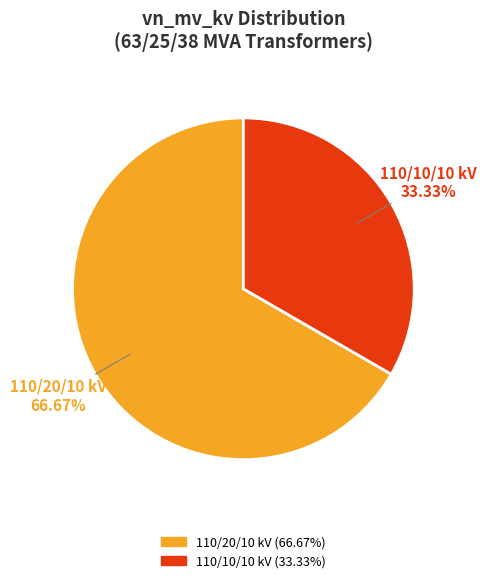

Do 110/10/10 kV and 110/20/10 kV together represent more than half of the pie?

Yes